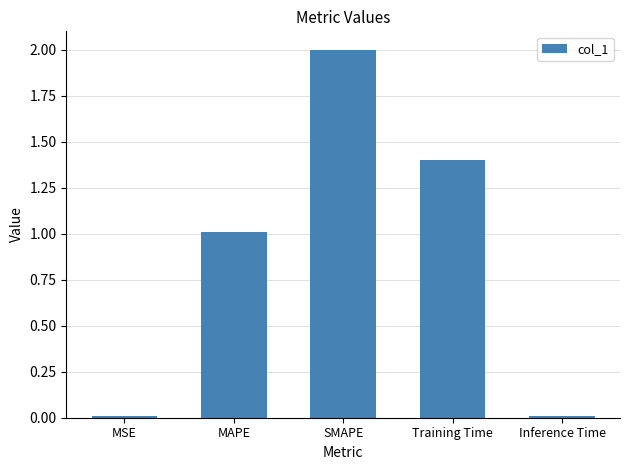

What value does the data have at Training Time?

1.4